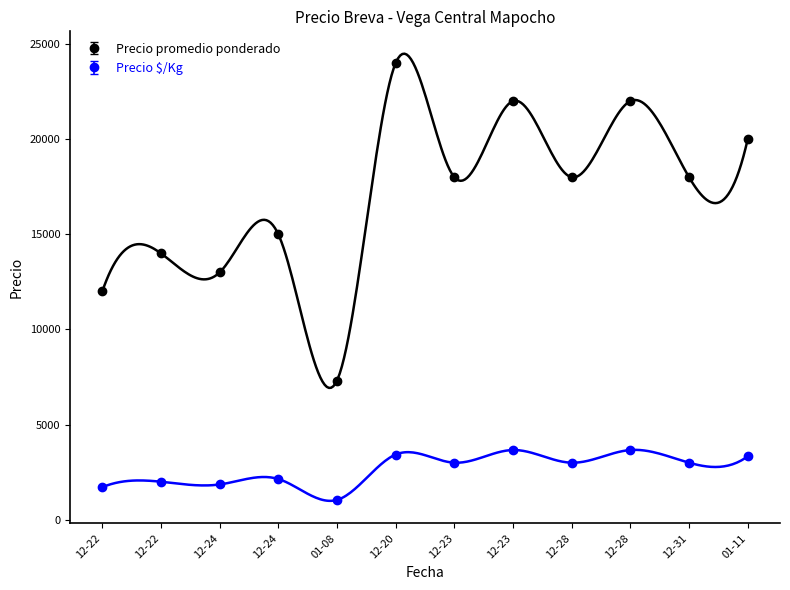

What is the label of the 7th point from the right?

12-20